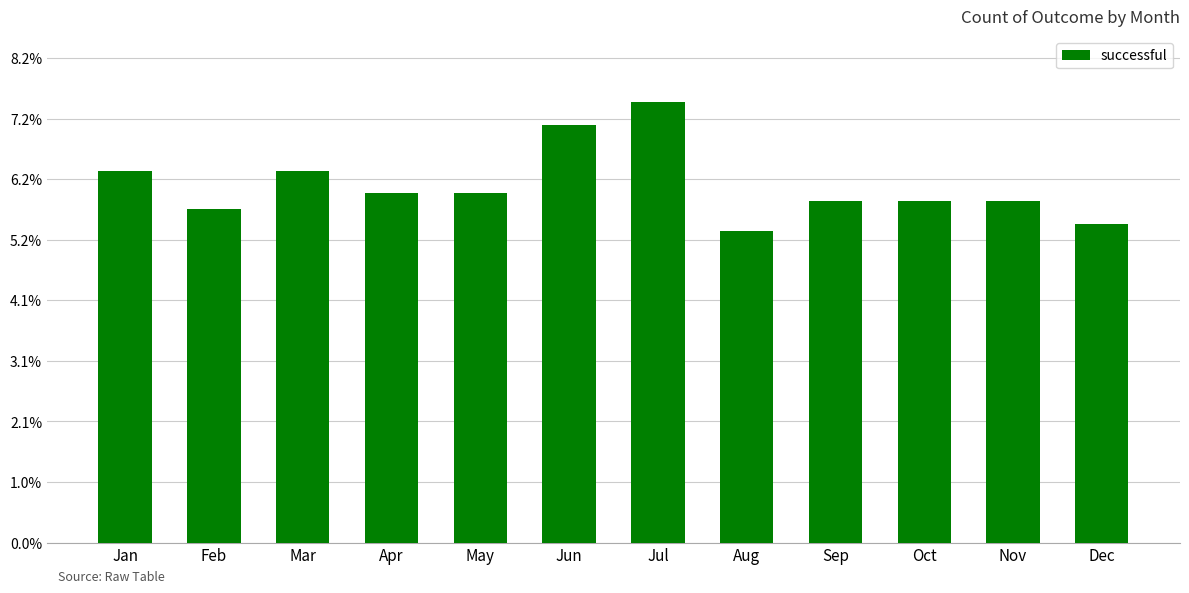

Approximately how many times larger is the value at Jan compared to Feb?

1.1